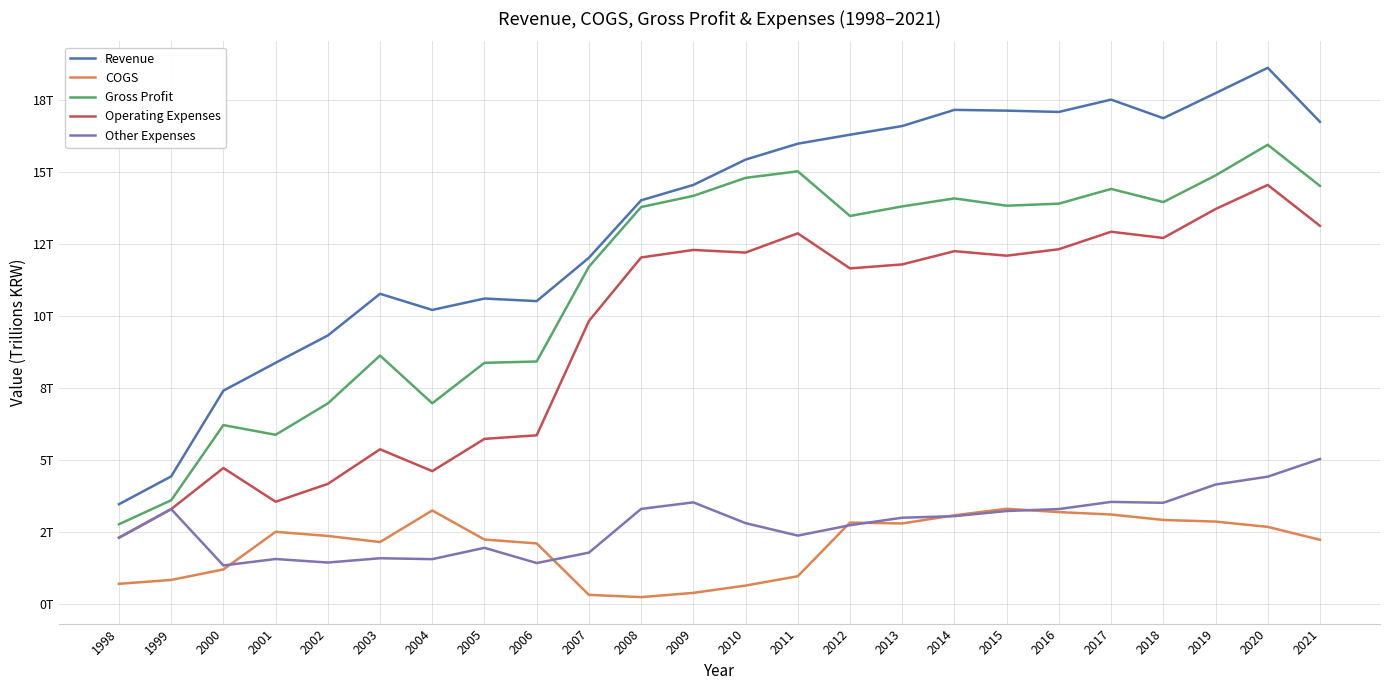

Does the chart have visible grid lines?

Yes